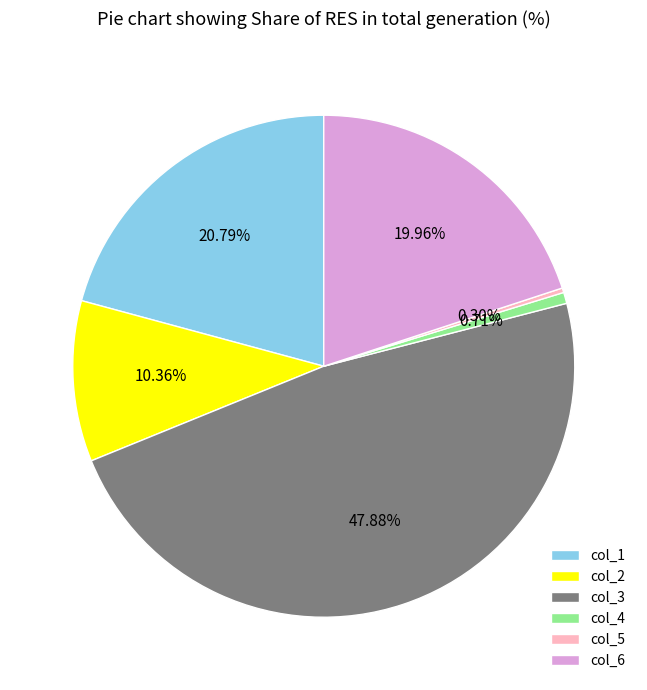

Is the sum of col_3 and col_2 greater than half?

Yes